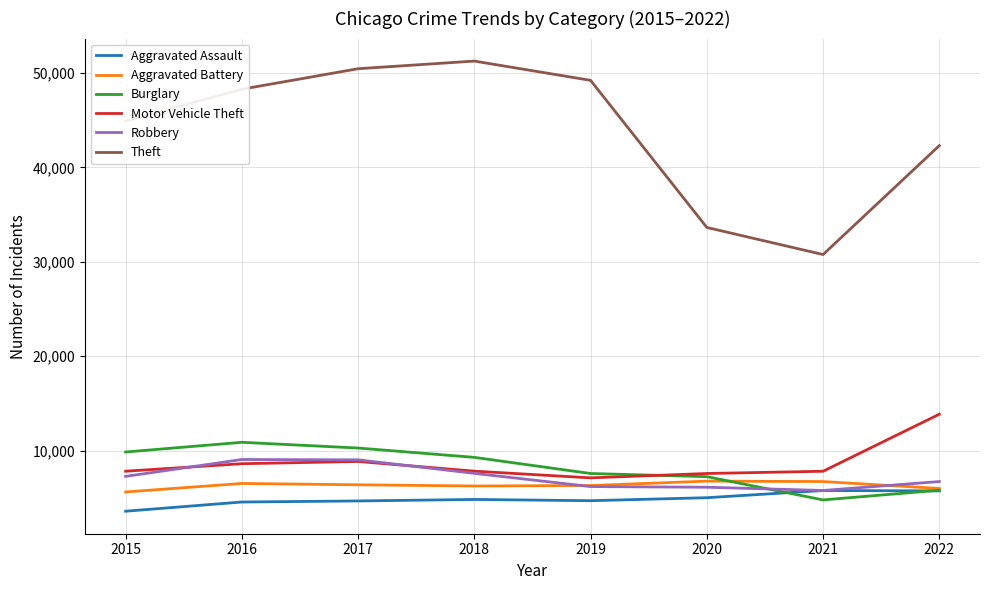

What is the minimum value shown in the chart?

3574